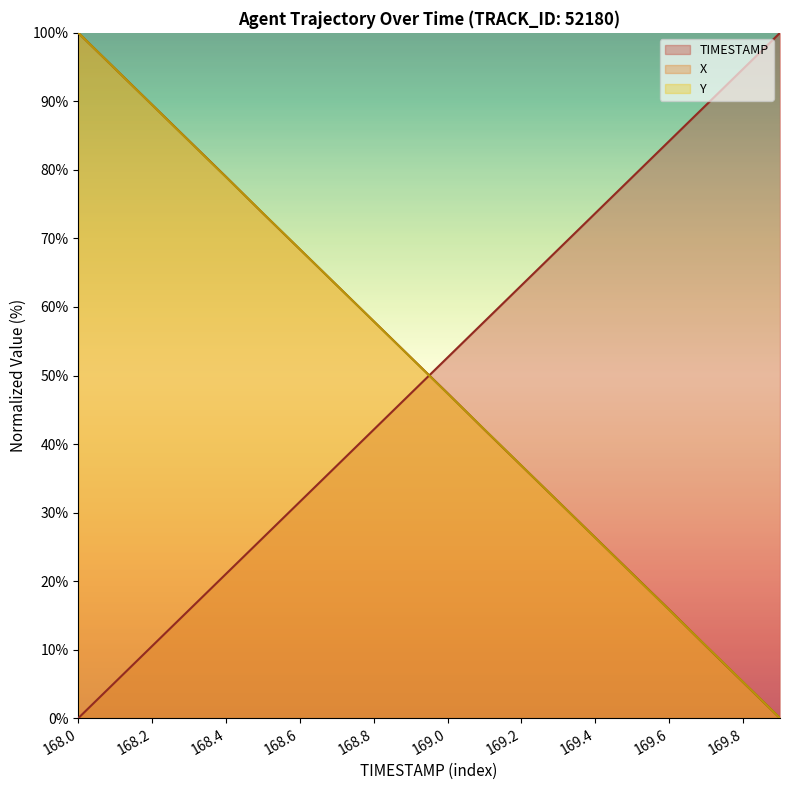

How many categories are shown in the chart?

20